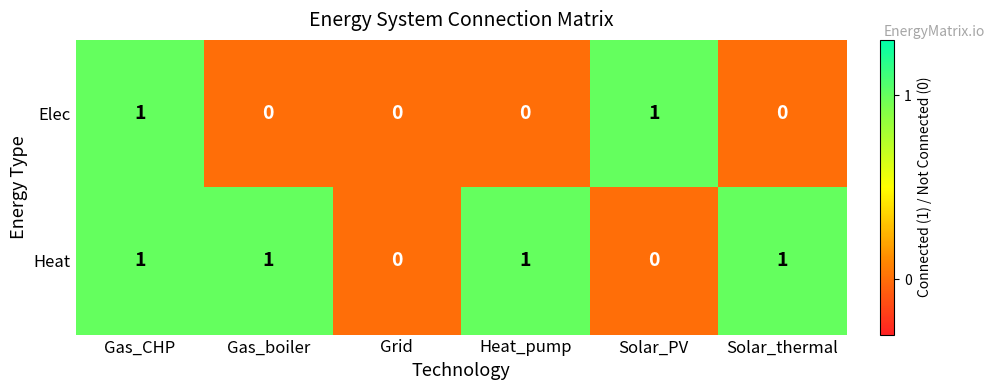

Reading right to left, list all the values displayed in this chart.

Elec: Solar_thermal=0	Solar_PV=1	Heat_pump=0	Grid=0	Gas_boiler=0	Gas_CHP=1
Heat: Solar_thermal=1	Solar_PV=0	Heat_pump=1	Grid=0	Gas_boiler=1	Gas_CHP=1